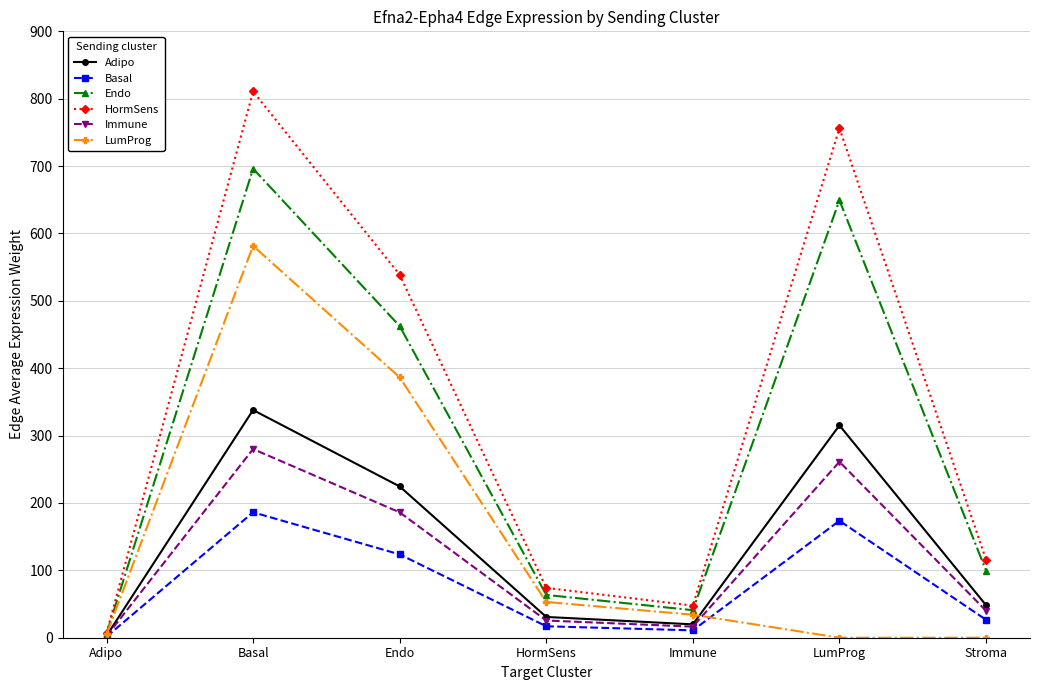

List the series in order of their peak value, highest first.

HormSens, Endo, LumProg, Adipo, Immune, Basal